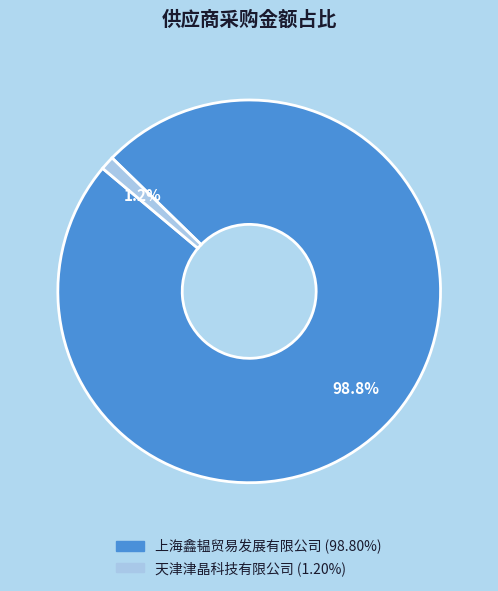

Rank the categories by value from highest to lowest.

上海鑫韫贸易发展有限公司, 天津津晶科技有限公司